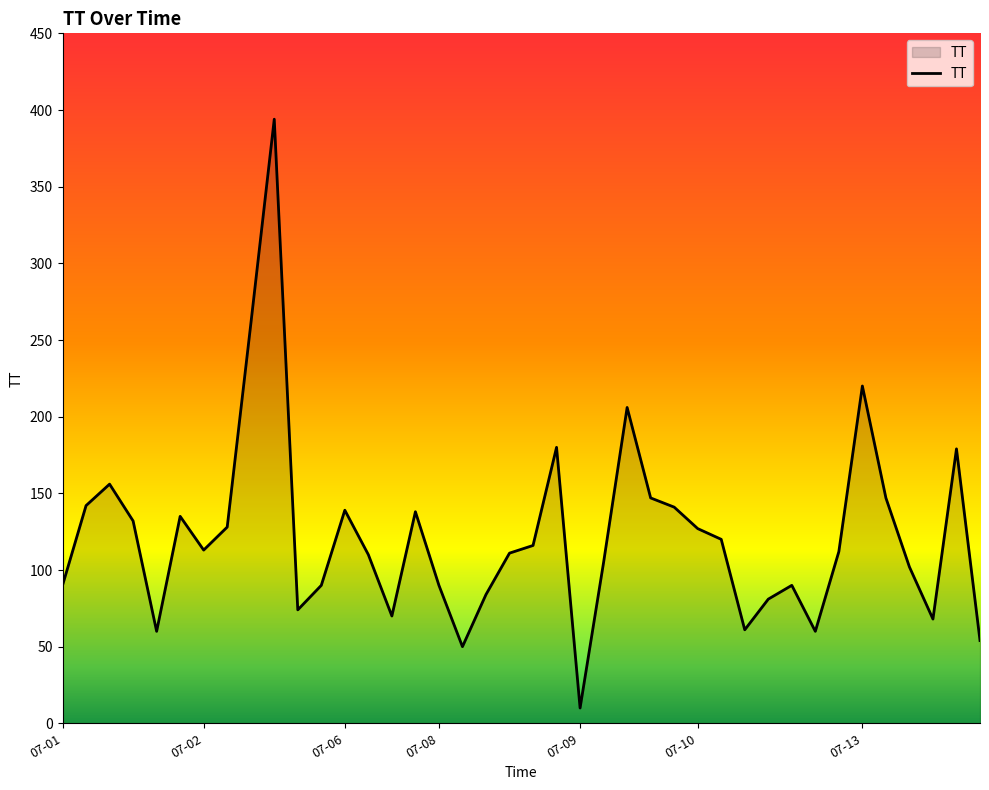

Does the chart display data point markers on the line(s)?

No